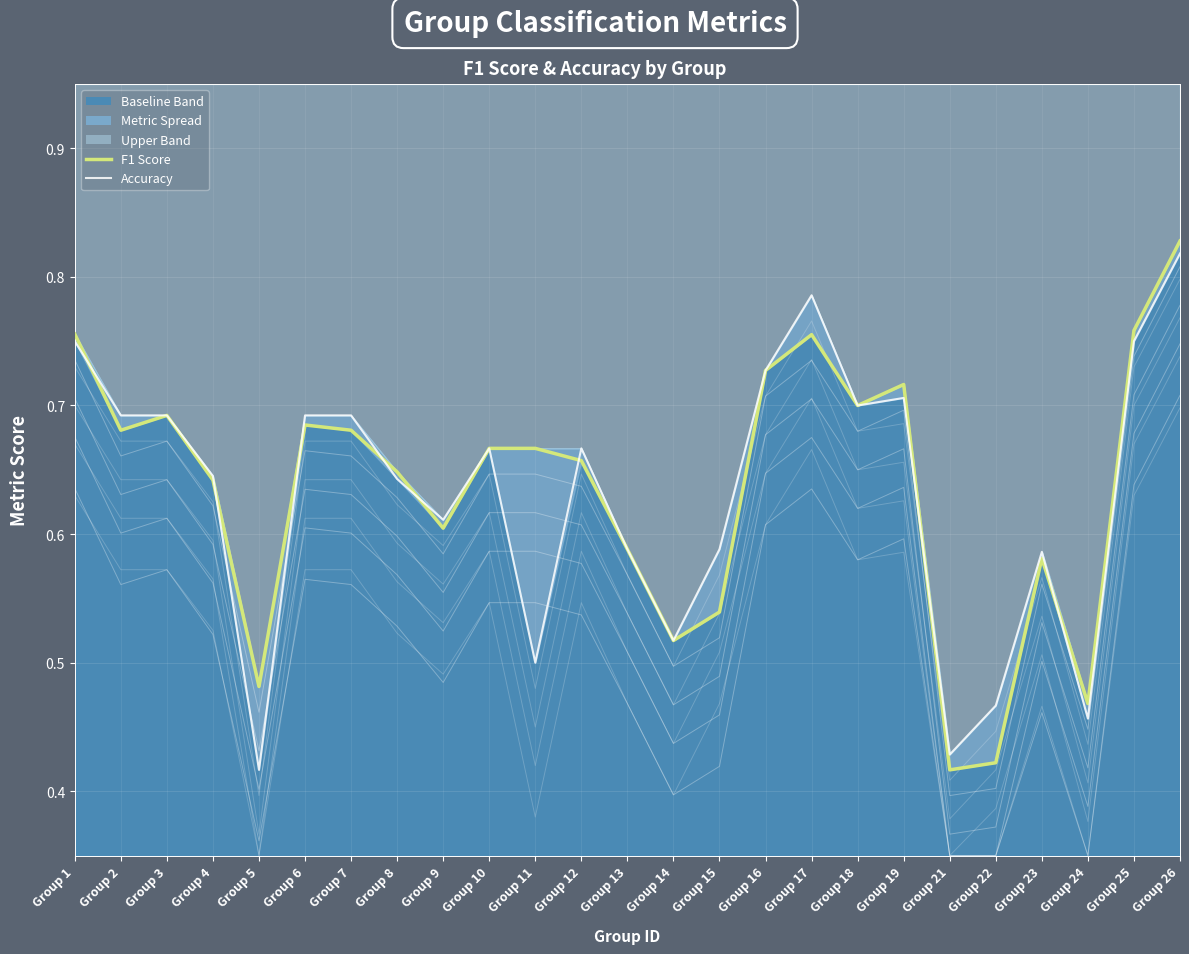

What is the value of the F1 Score point at the 4th from the left?

0.6